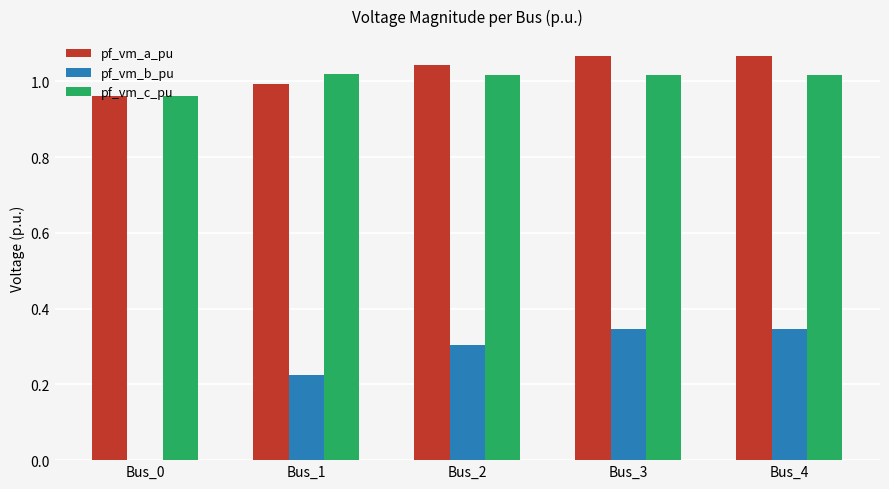

Is it true that pf_vm_a_pu equals 1.7 at Bus_3?

False